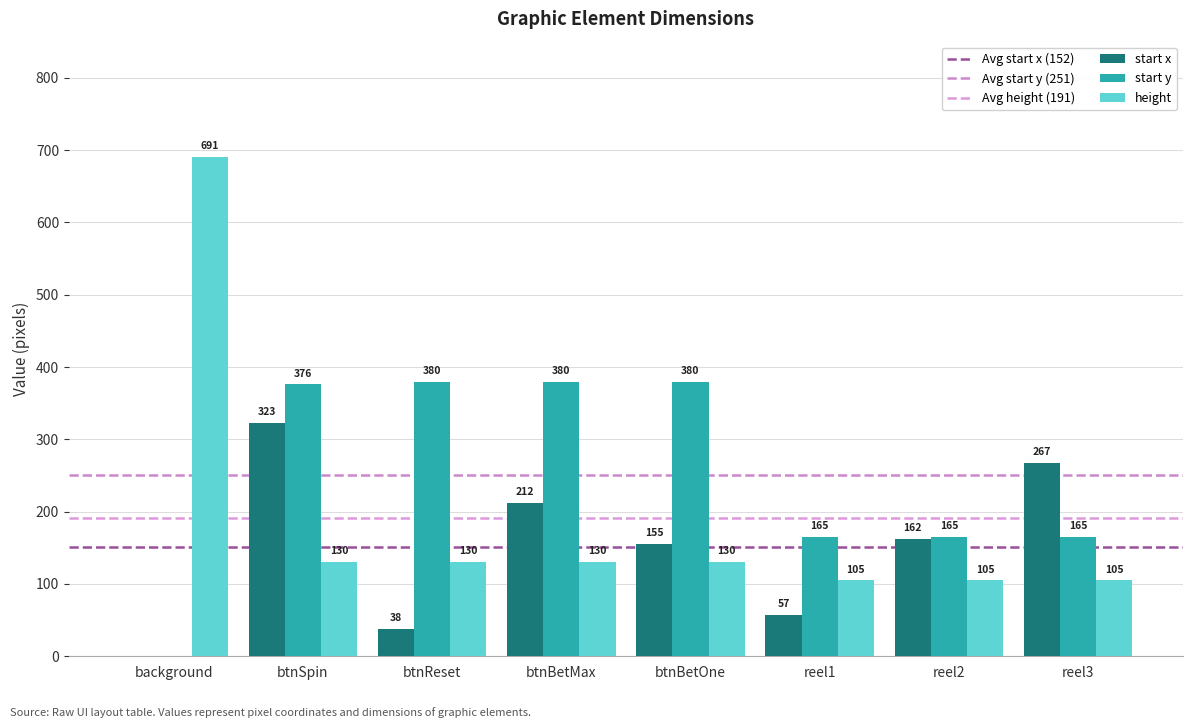

Are the bars horizontal?

No